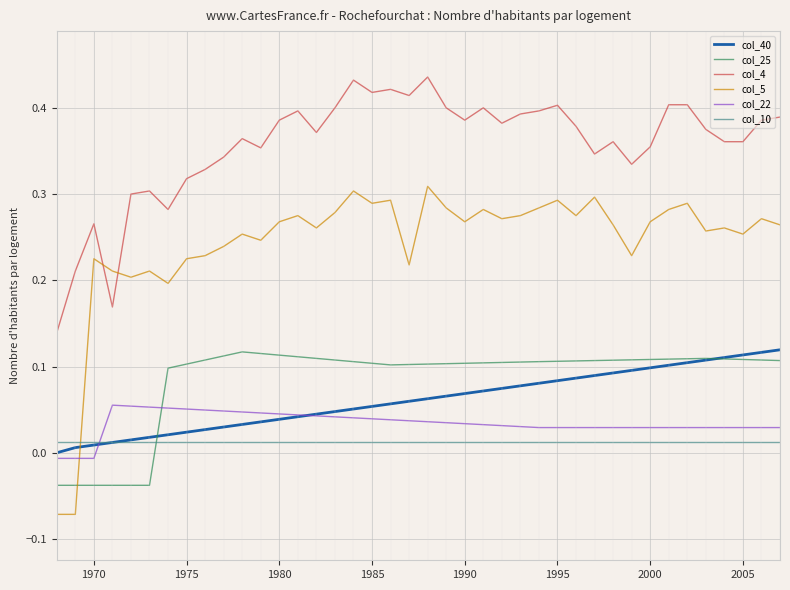

The value of col_25 at 1985 is 0.0. True or false?

False